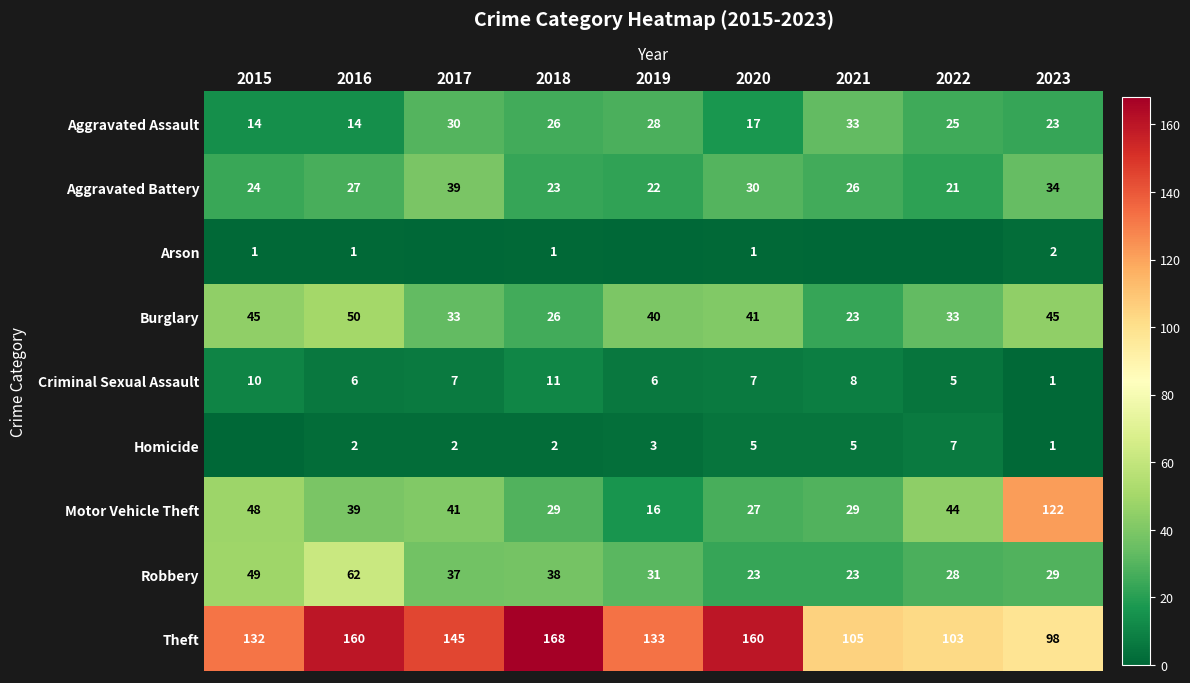

What is the total value across all series at 2018?

324